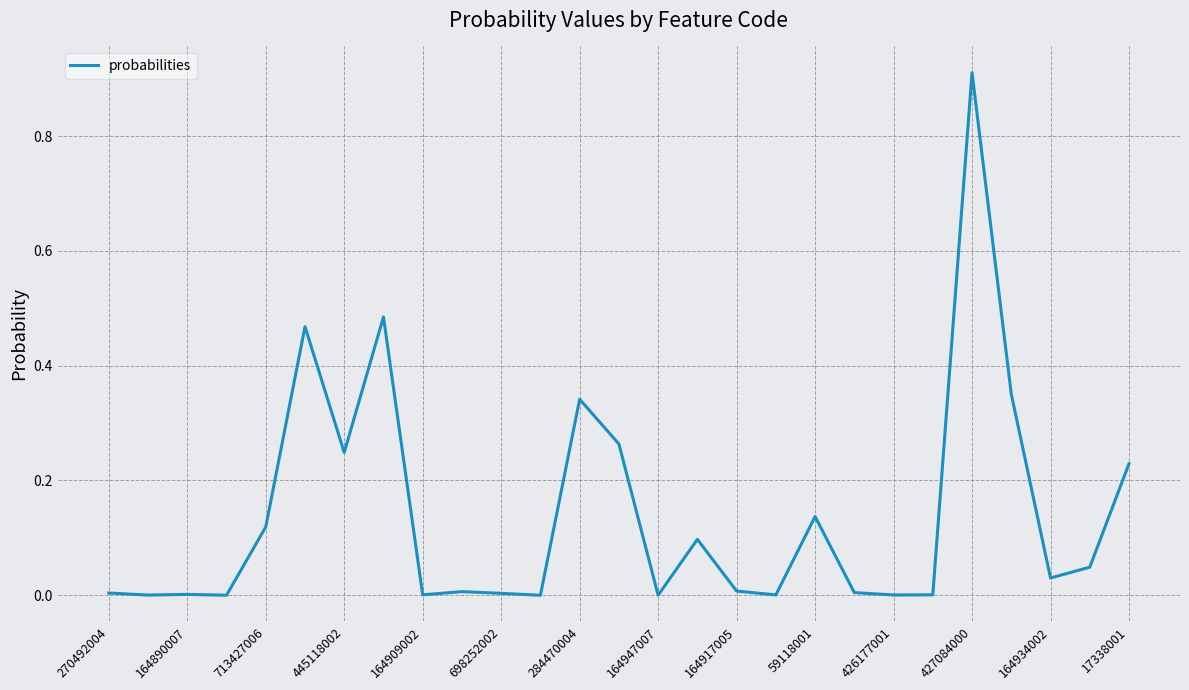

At which category does the chart reach its peak across all series?

427084000